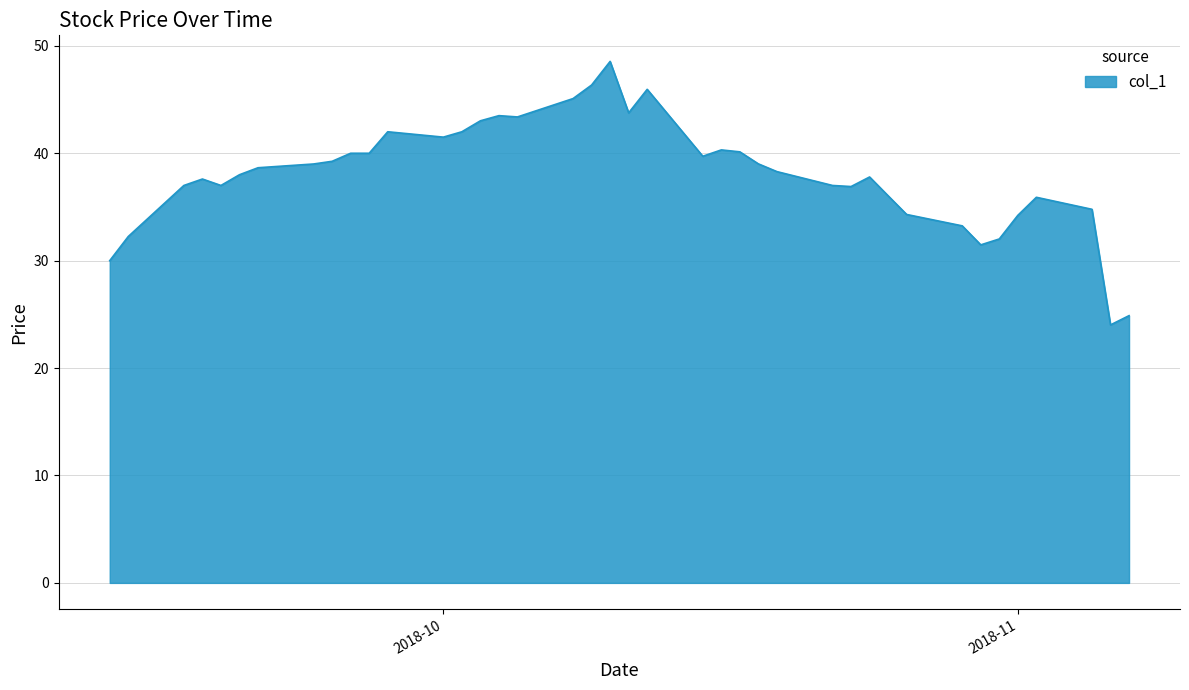

What is the maximum value shown in the chart?

48.5